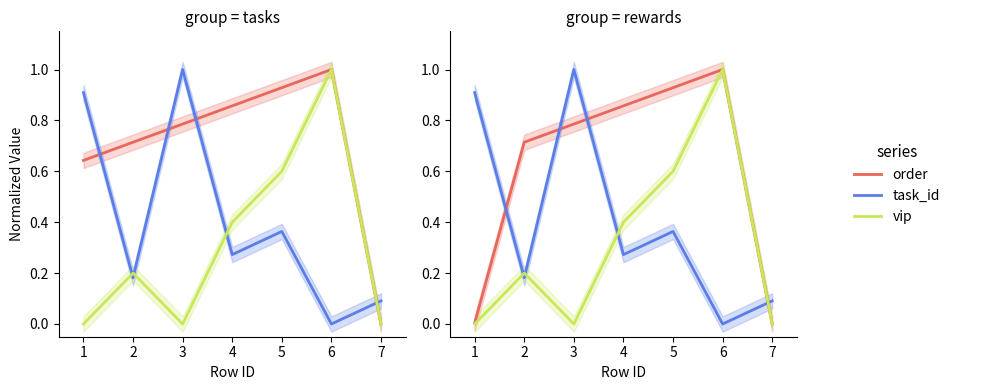

In order, how many points are higher than both neighbors (excluding endpoints)?

1